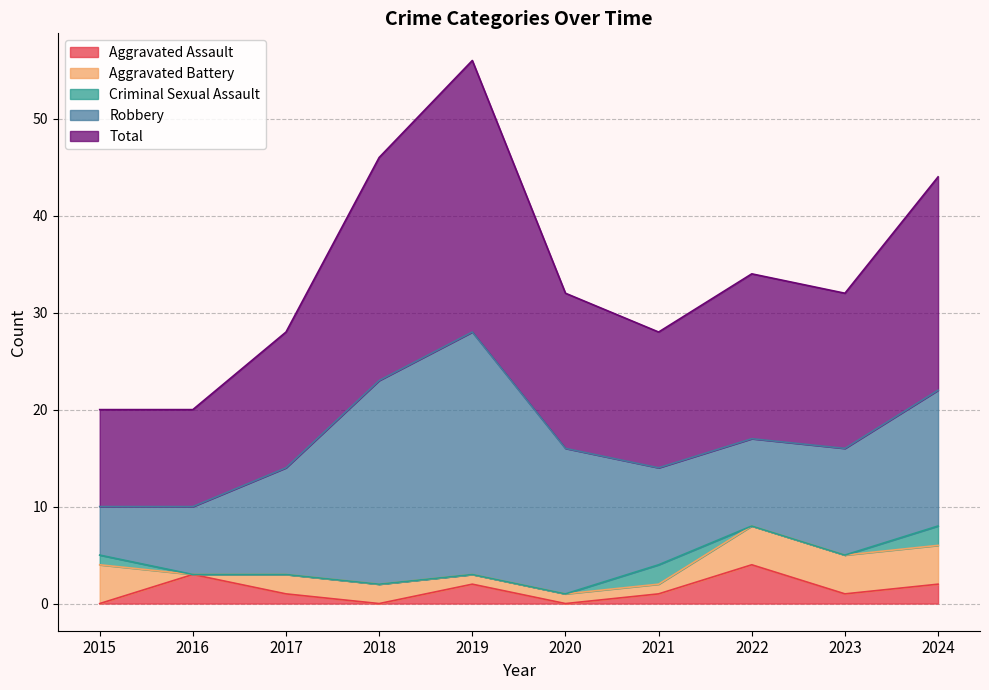

True or false: Aggravated Battery and Criminal Sexual Assault intersect in this chart.

True